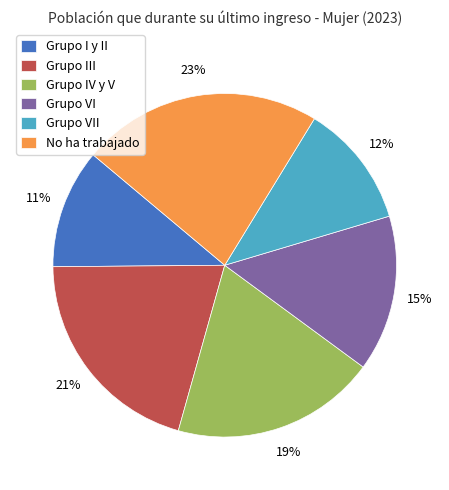

How many segments does this pie chart have?

6